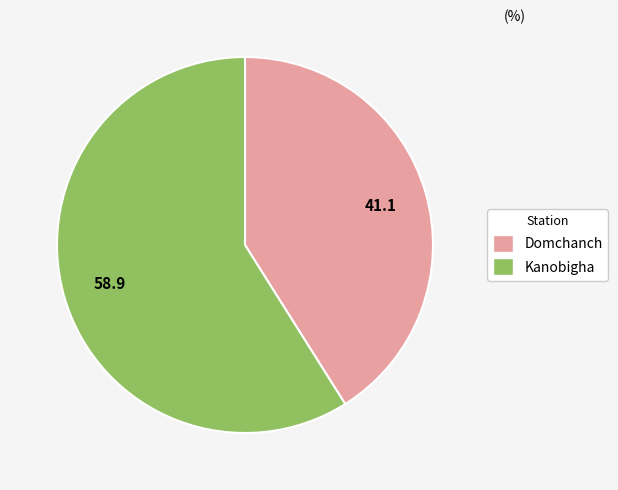

Count the number of slices in the pie.

2